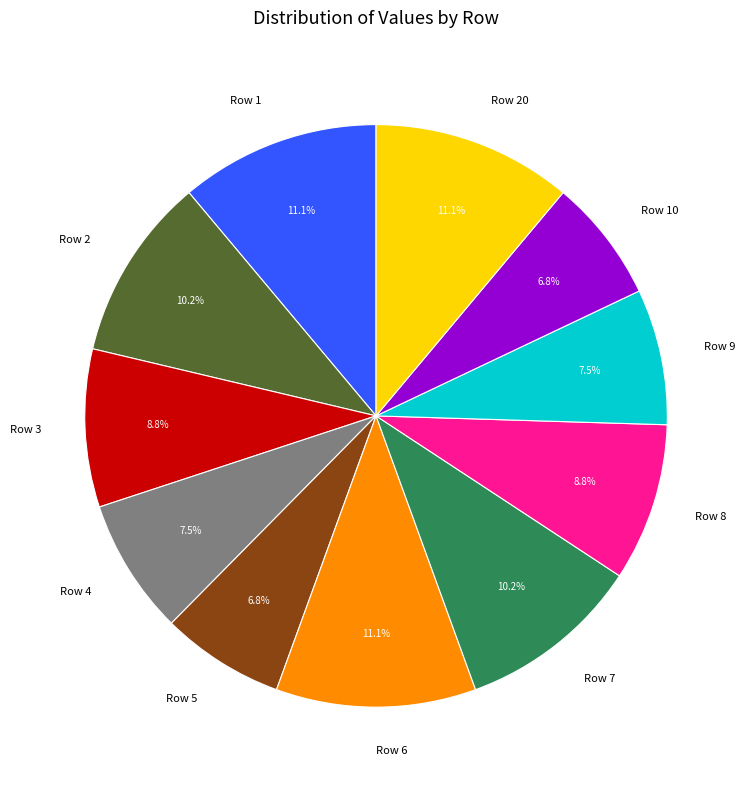

Does Row 9 represent more than half of the total?

No